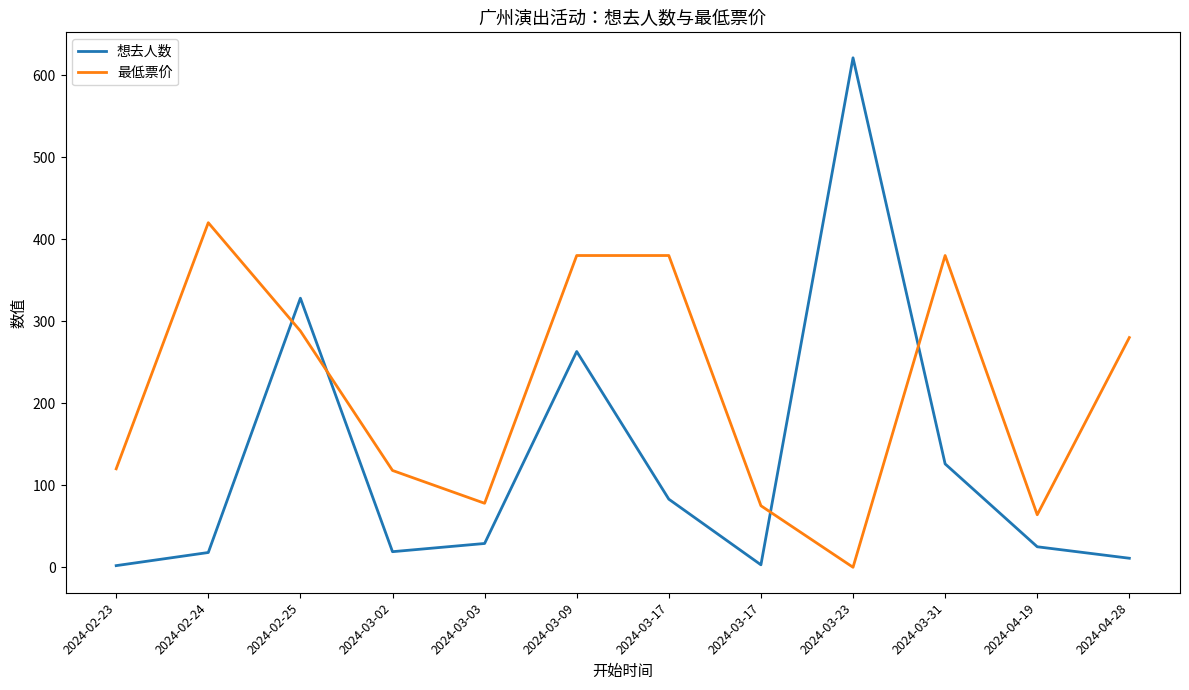

Where is 最低票价 nearest to the value 210?

2024-04-28